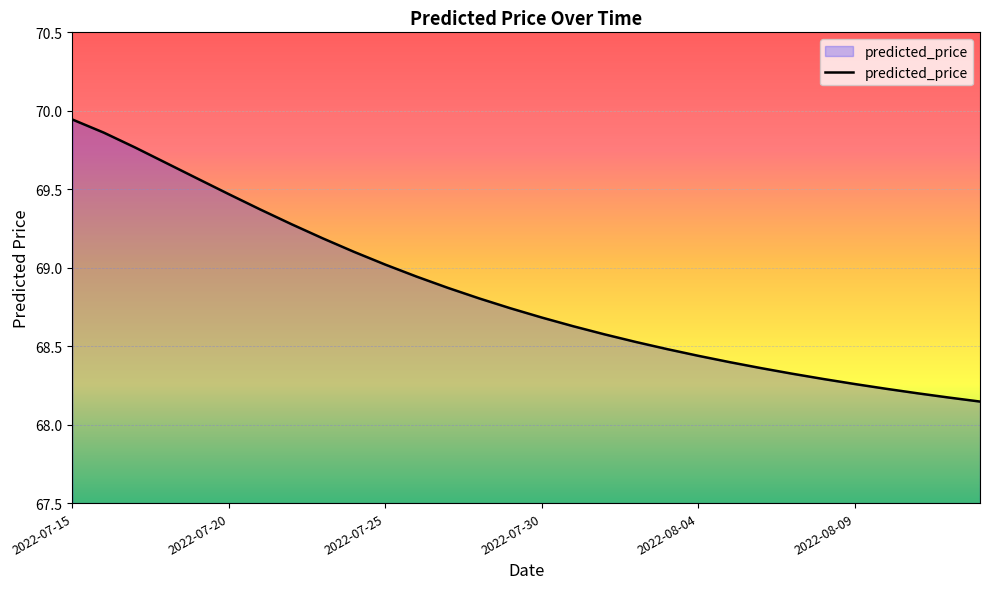

What is the difference between the maximum and minimum values?

1.8